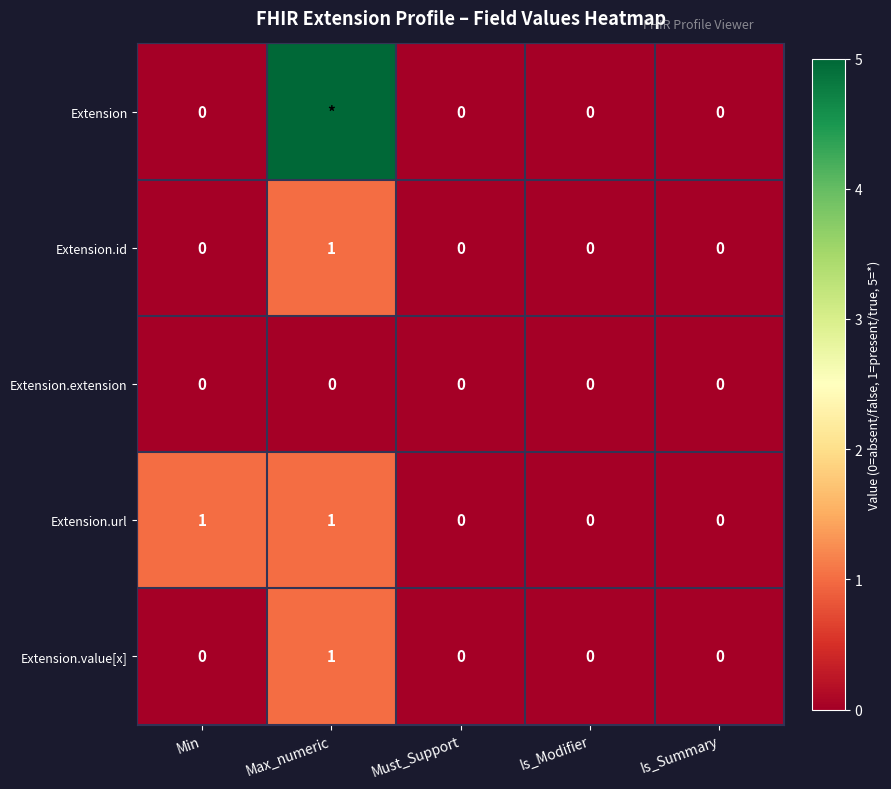

At which category is the sum across all series the highest?

Max_numeric